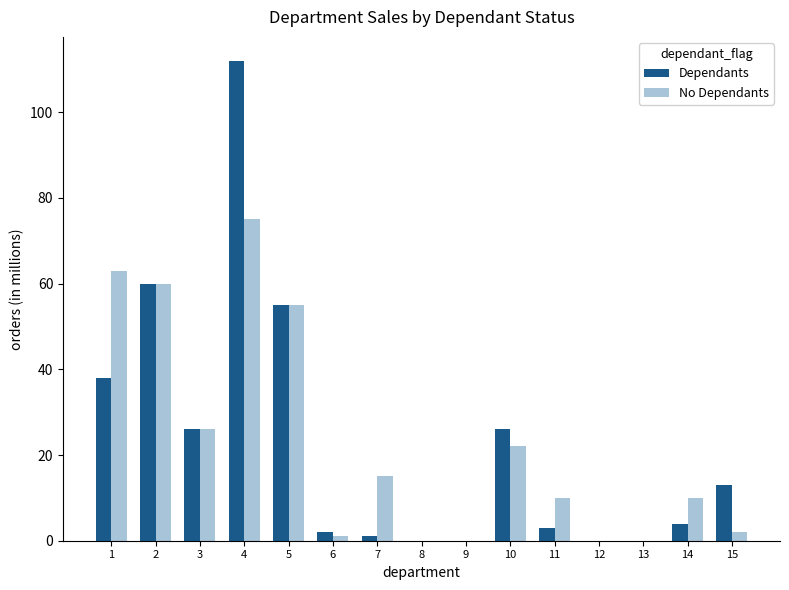

Is the value of No Dependants at 5 greater than the value of Dependants at 15?

Yes